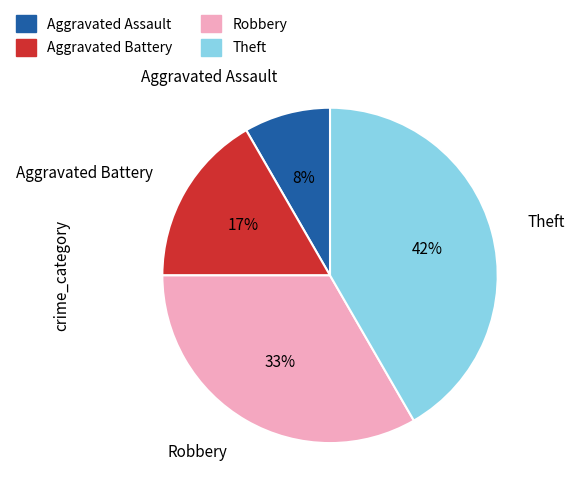

The Aggravated Battery slice represents 1% of the pie. True or false?

False